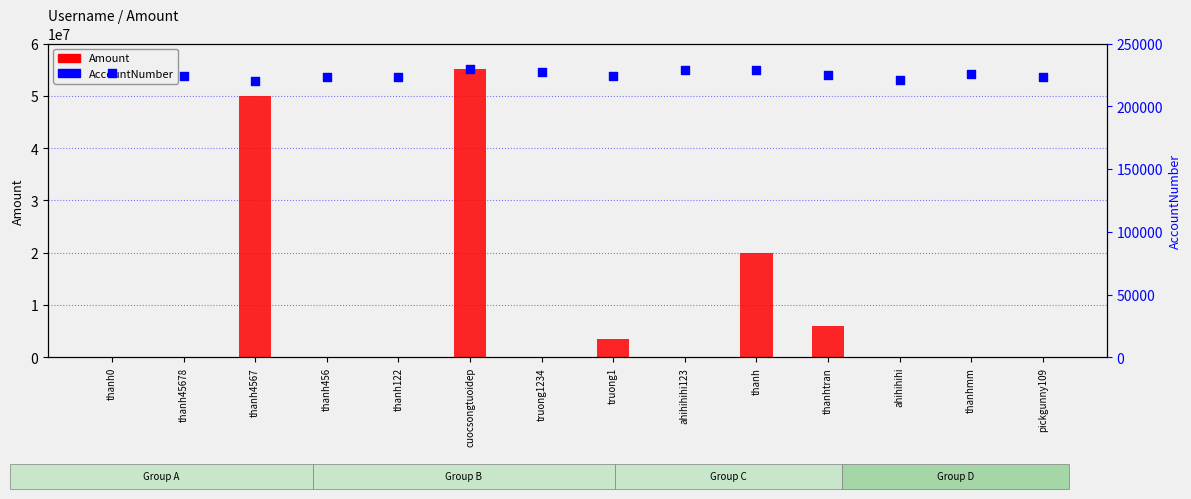

Which series has the largest total across all categories?

Amount